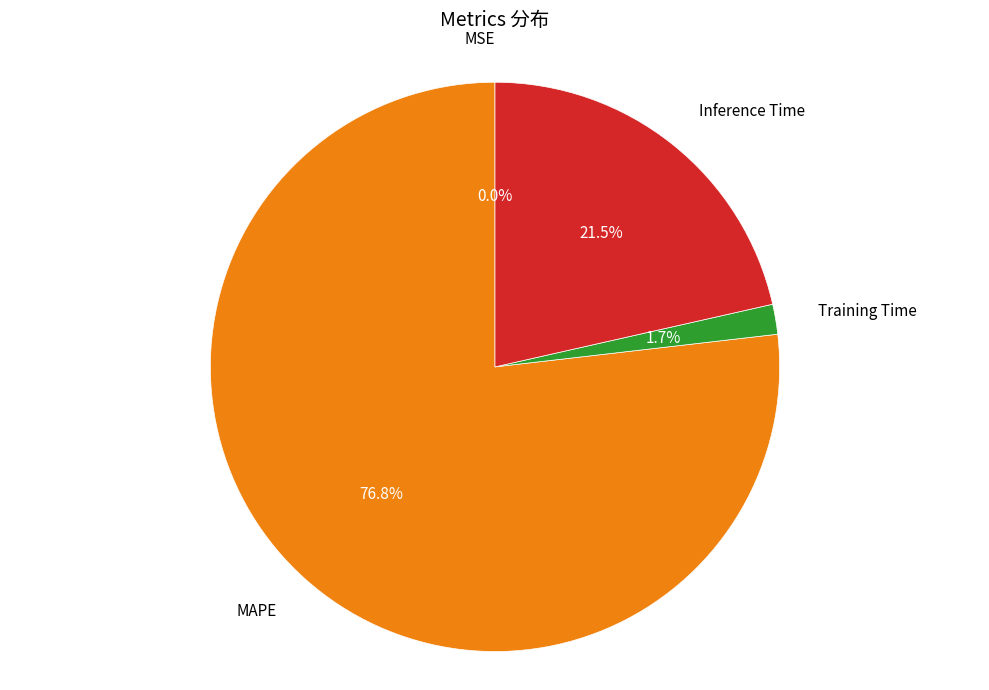

Which slice is the largest?

MAPE